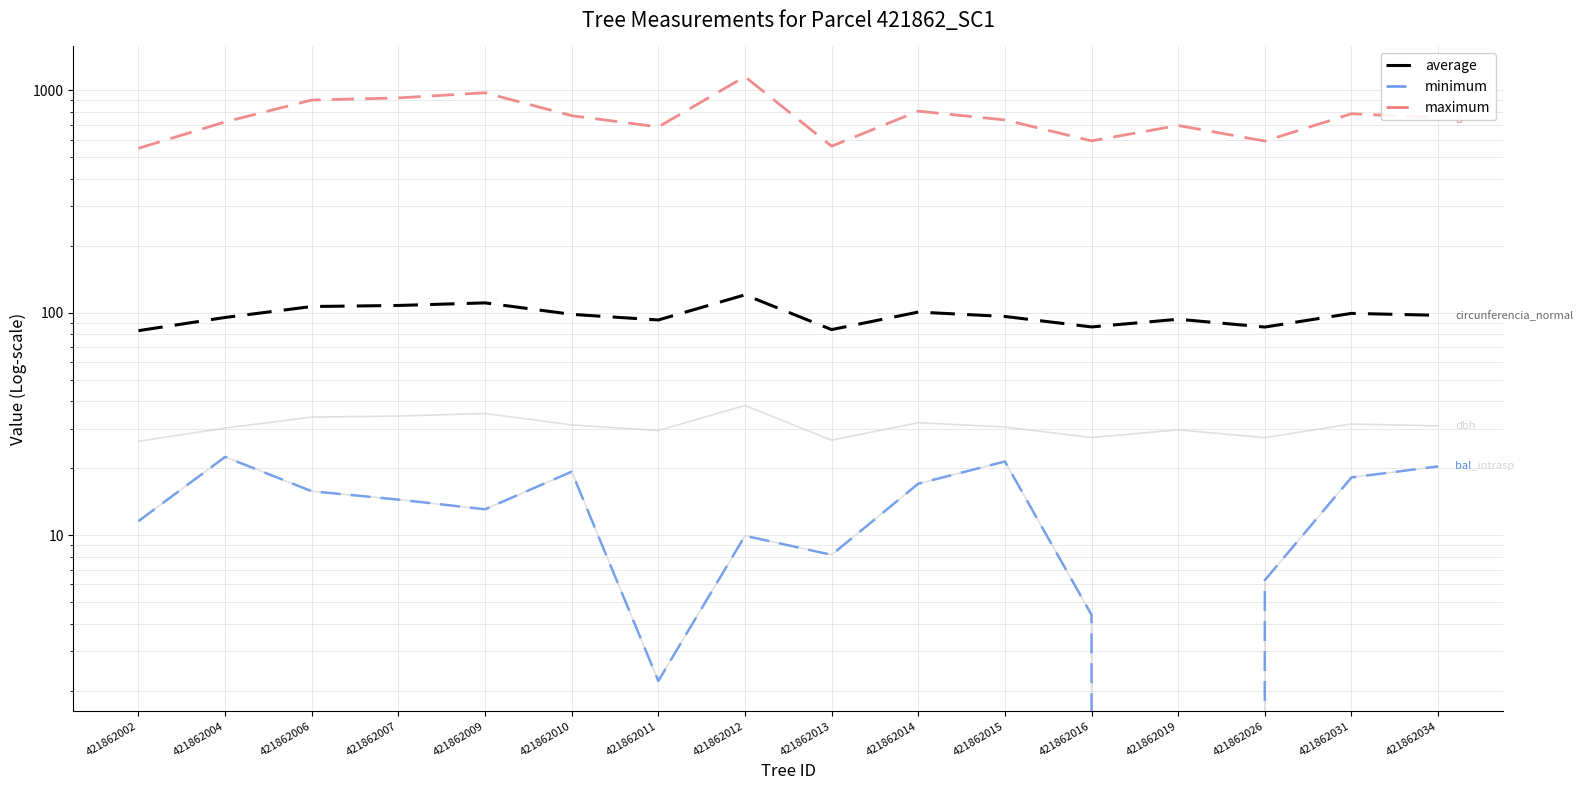

Is it true that average (circunferencia_normal) equals 135.9 at 421862014?

False